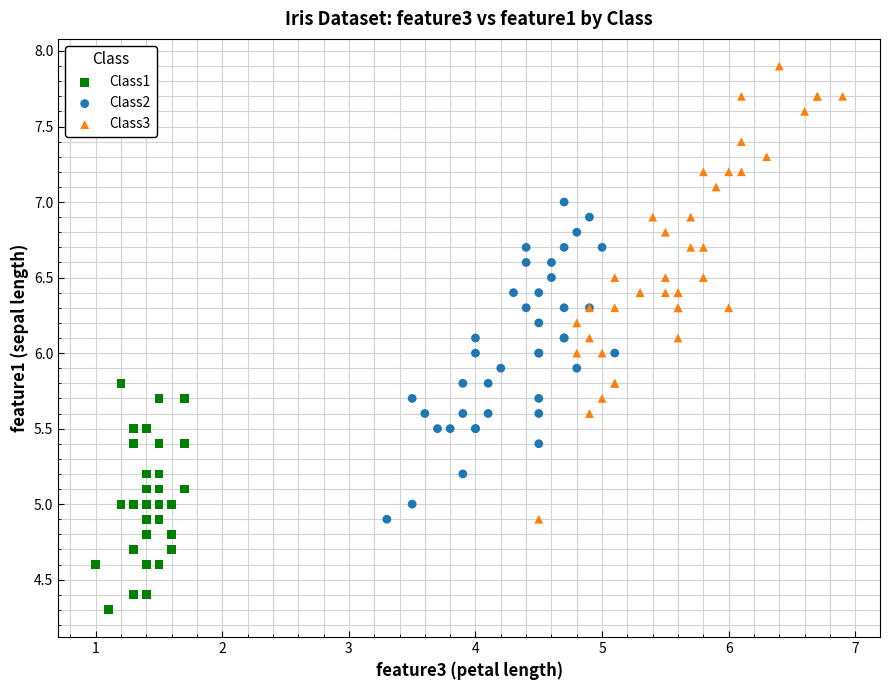

Which series contains the lowest Y value?

Class1